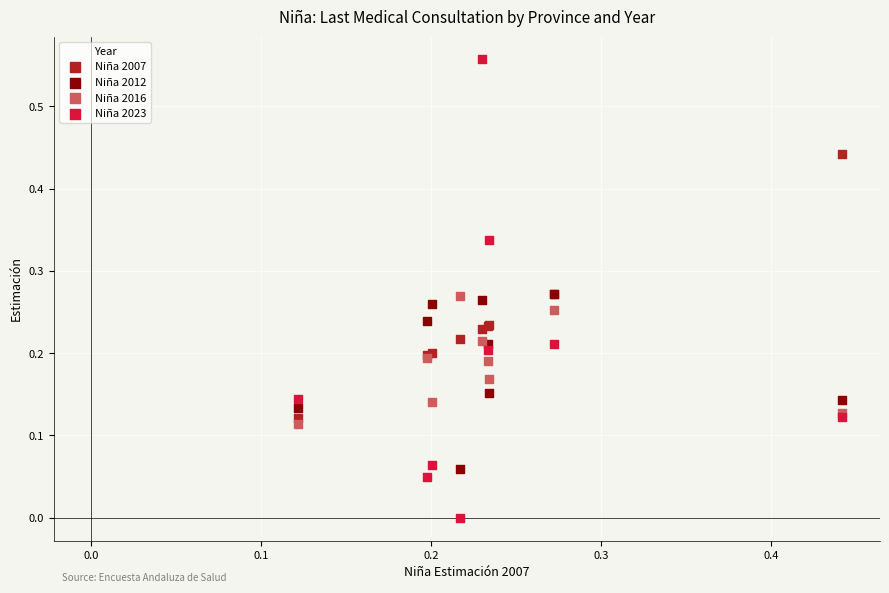

Which series reaches the minimum Y coordinate?

Niña 2023